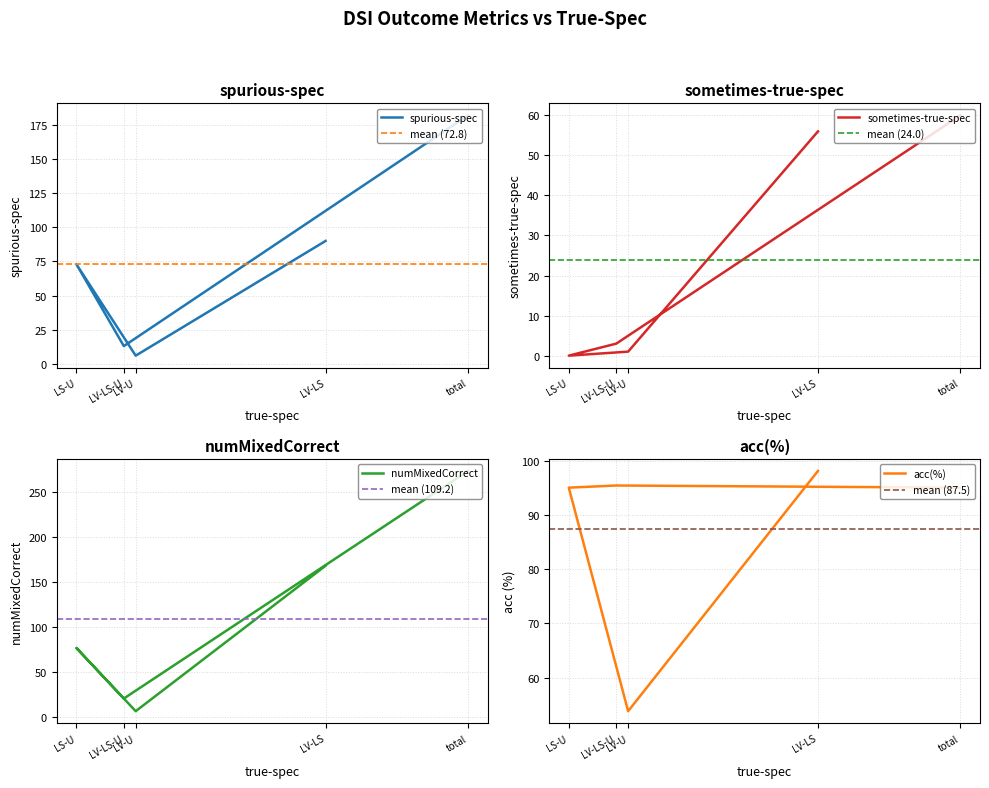

The value of sometimes-true-spec at LV-LS-U is 3.0. True or false?

True